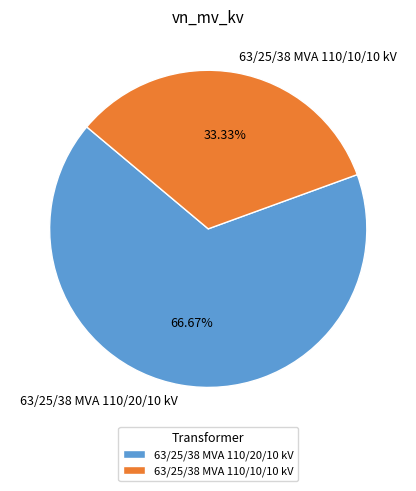

Which category has the biggest portion of the pie?

63/25/38 MVA 110/20/10 kV